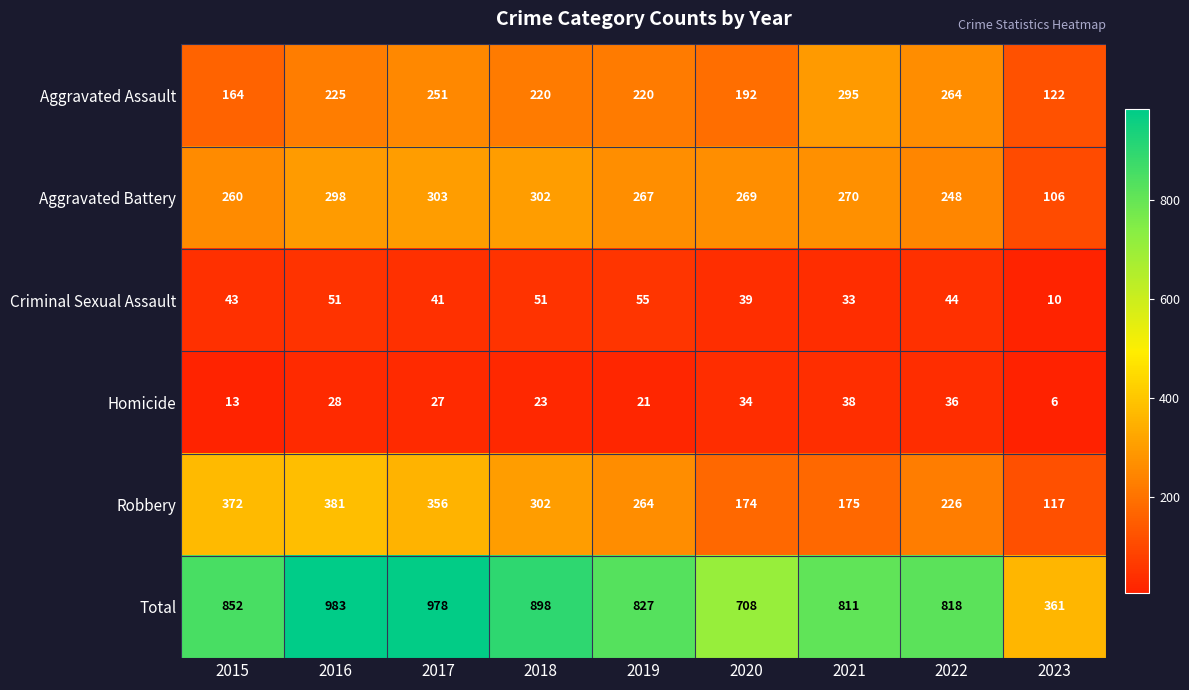

Rank the series at 2023 from lowest to highest value.

Homicide, Criminal Sexual Assault, Aggravated Battery, Robbery, Aggravated Assault, Total